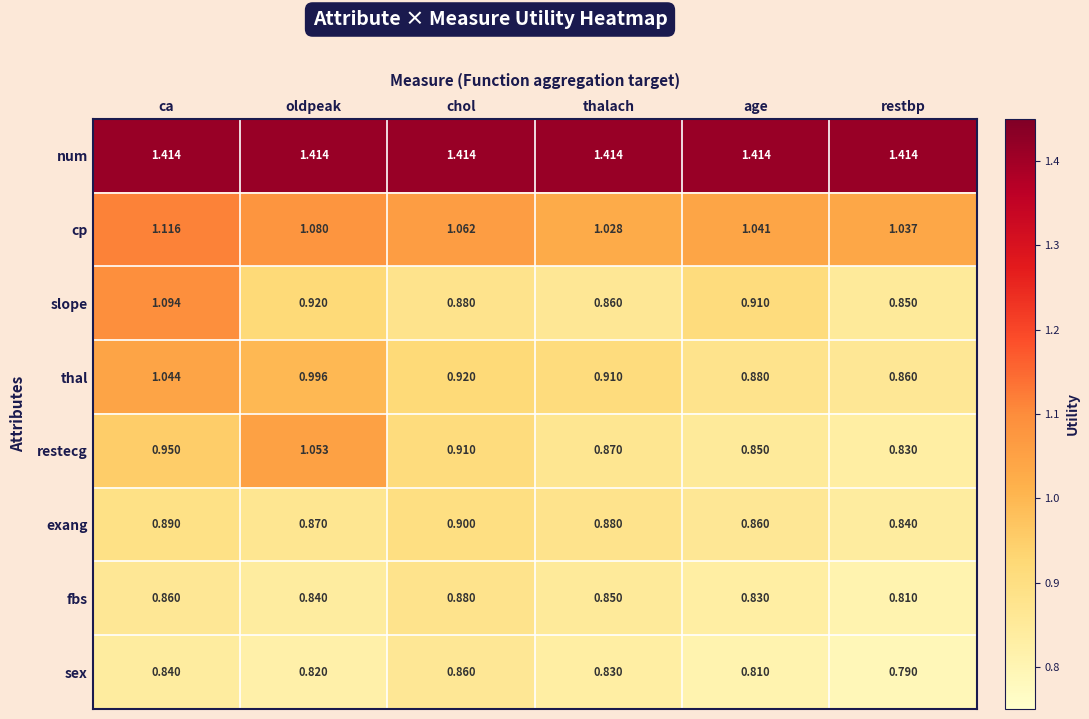

At age, list the series in order from largest to smallest.

num, cp, slope, thal, exang, restecg, fbs, sex